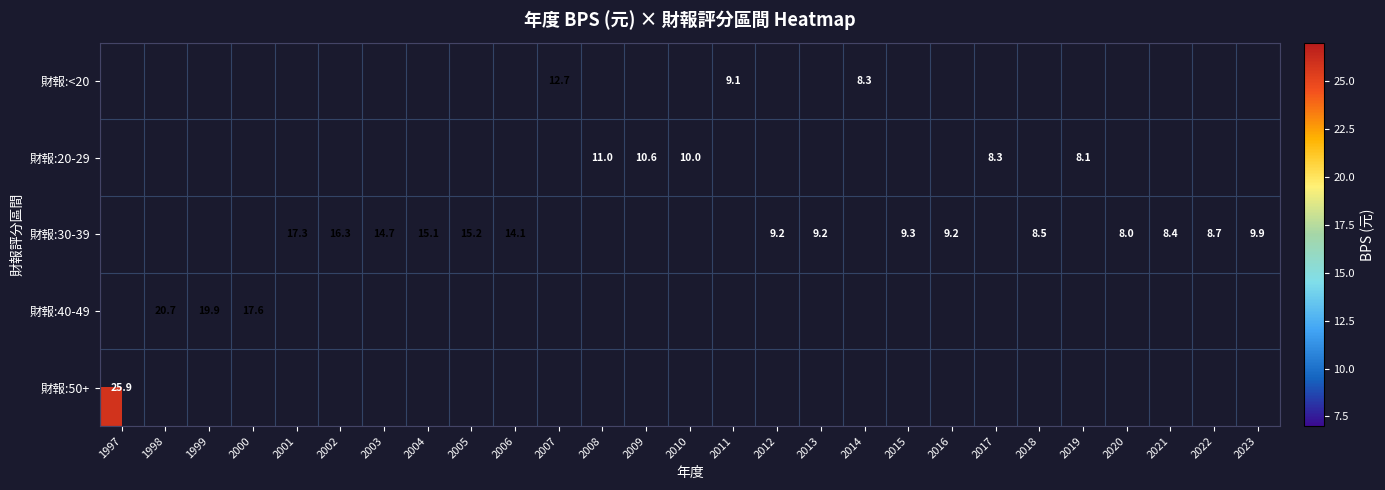

How many positive values does the 財報:50+ series have?

1